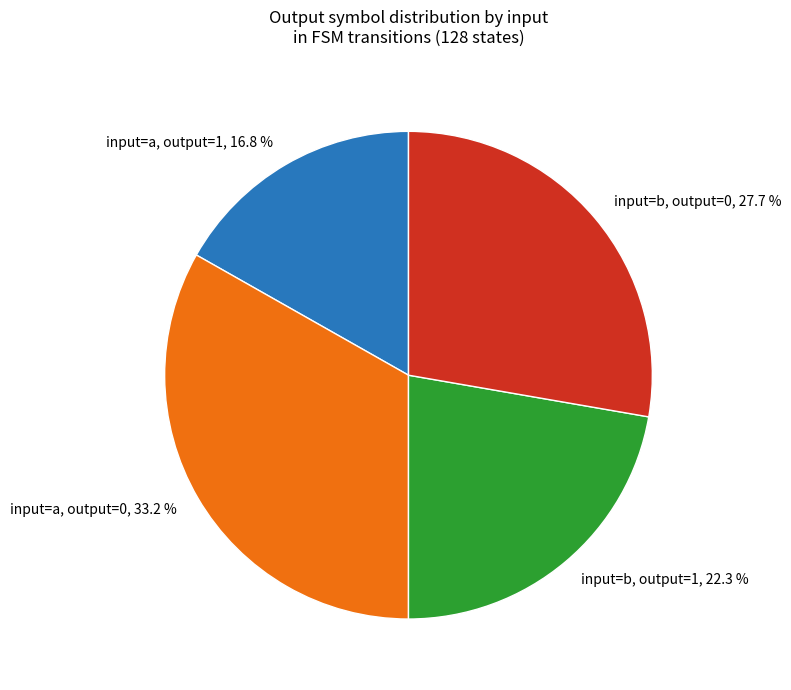

Approximately how many times larger is the value at input=b, output=1 compared to input=a, output=1?

1.3